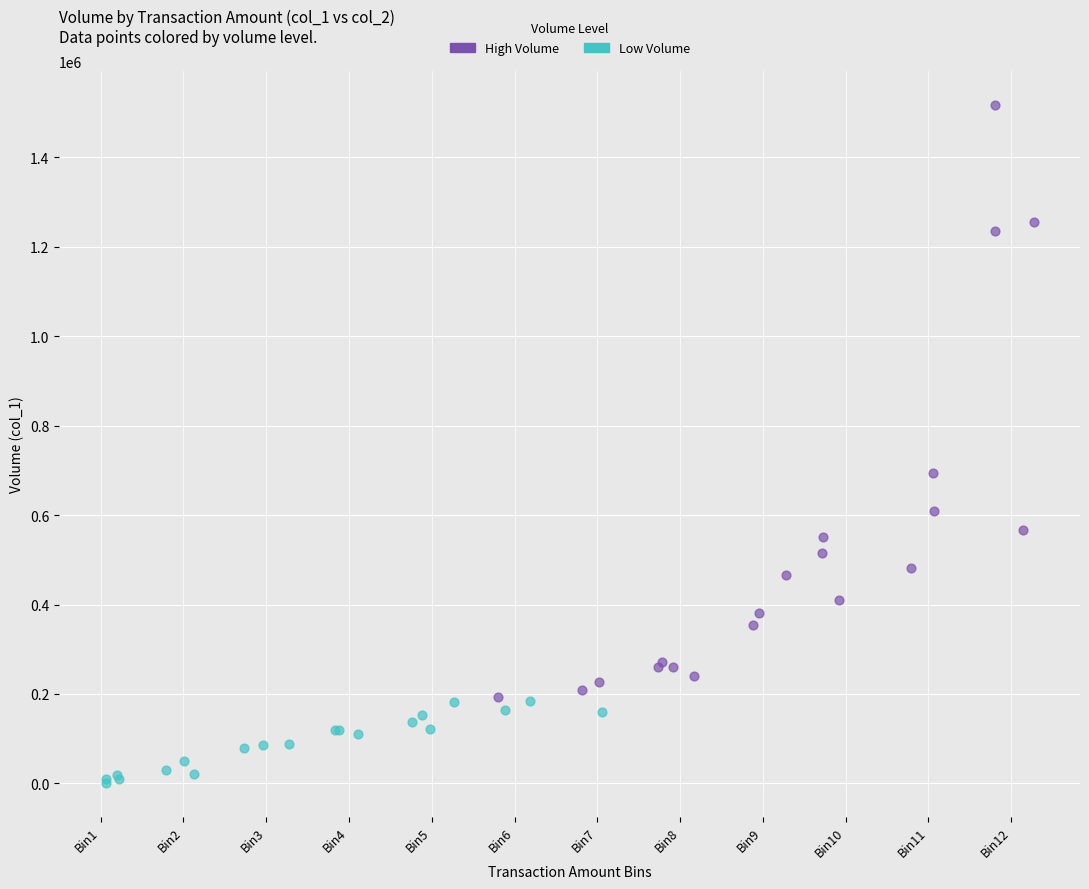

Which series reaches the maximum Y coordinate?

High Volume